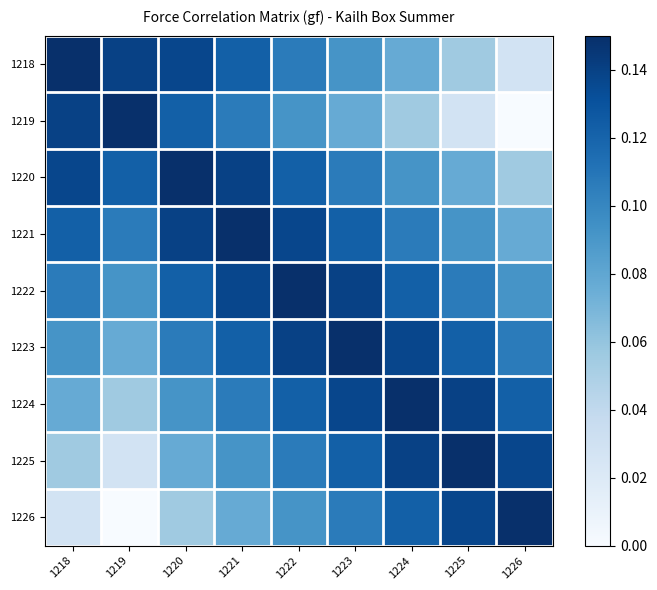

Rank the series by their maximum value, from highest to lowest.

1218, 1219, 1220, 1221, 1222, 1223, 1224, 1225, 1226